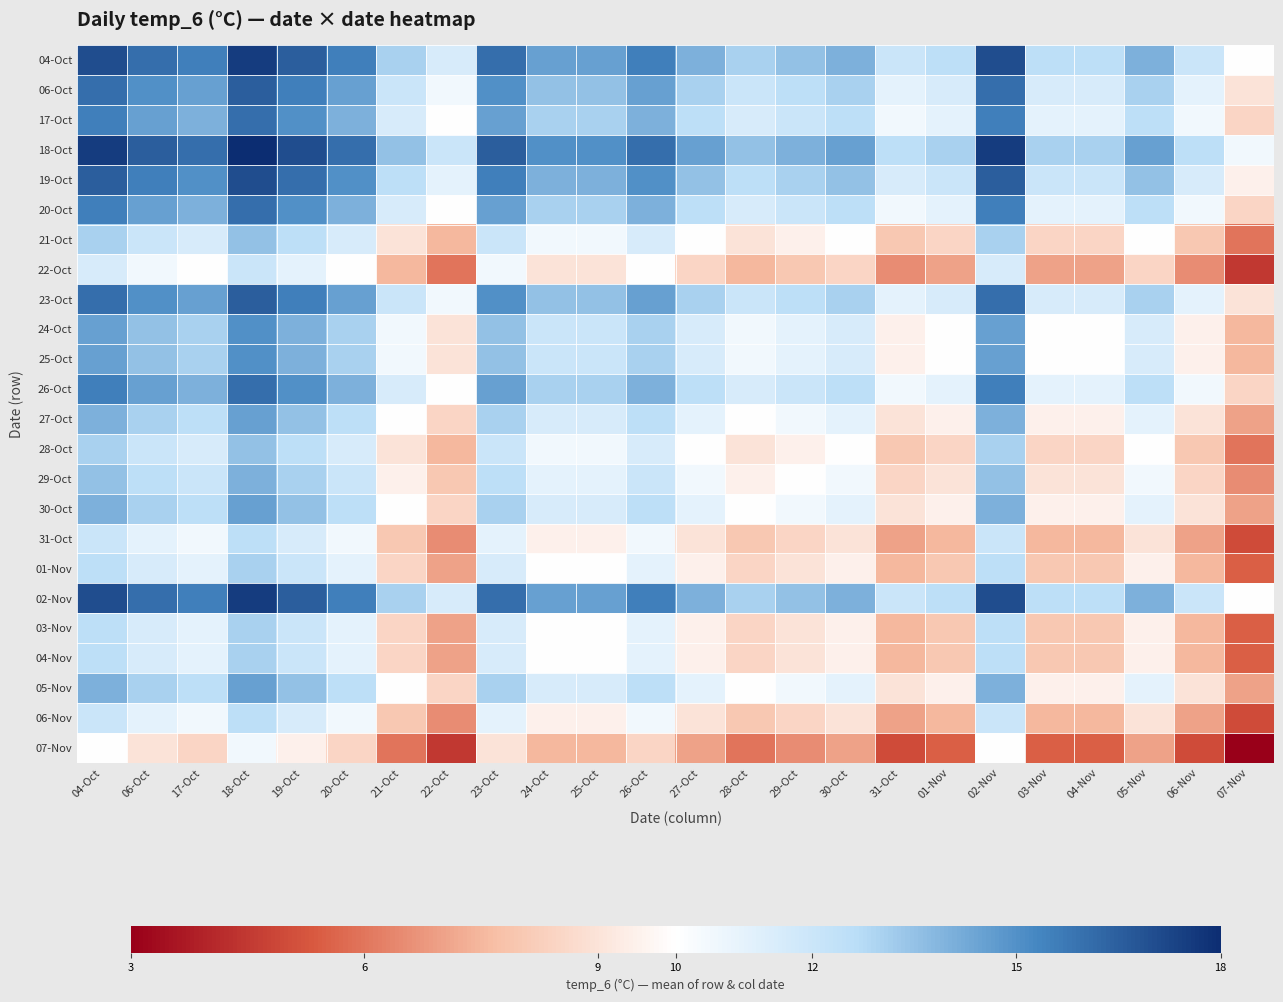

What is the spread (max minus min) of values at 21-Oct?

7.5